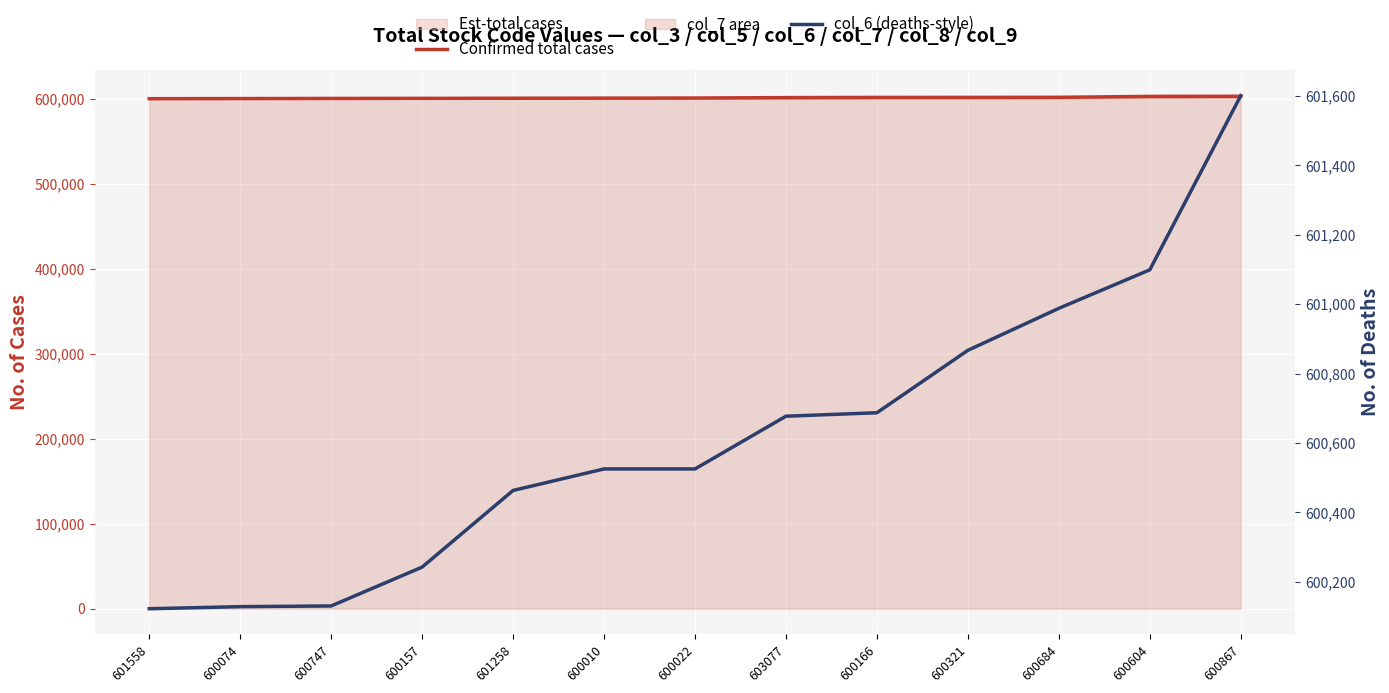

List the labels in order of Confirmed total cases value, largest first.

600867, 600604, 600684, 600321, 600166, 603077, 600022, 600010, 601258, 600157, 600747, 600074, 601558